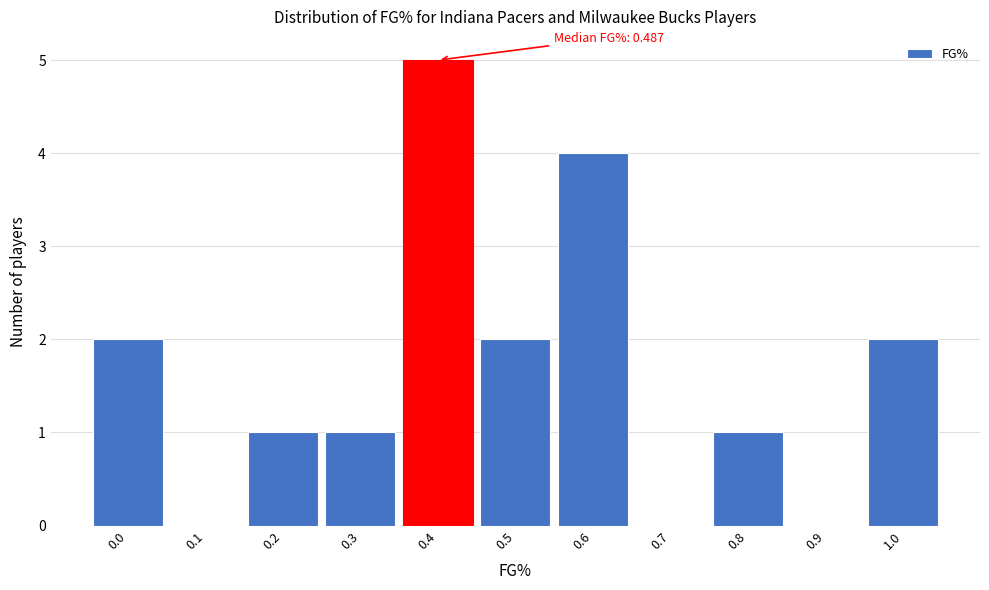

Reading left to right, transcribe all the data shown in this chart.

0.0=2	0.1=0	0.2=1	0.3=1	0.4=5	0.5=2	0.6=4	0.7=0	0.8=1	0.9=0	1.0=2